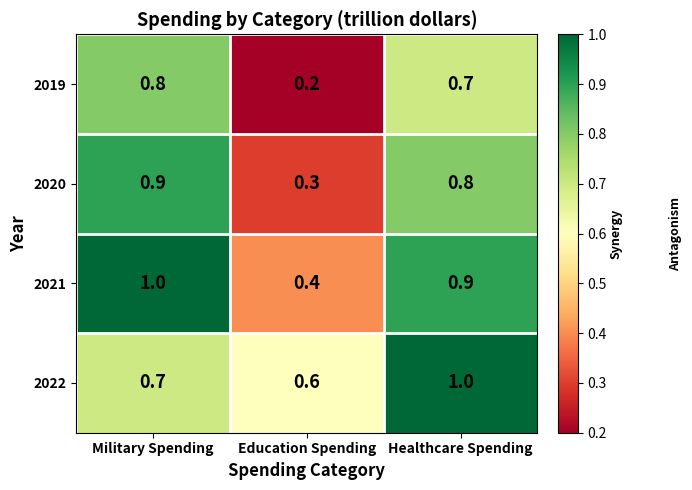

The 2020 series shows 0.1 at Education Spending. True or false?

False